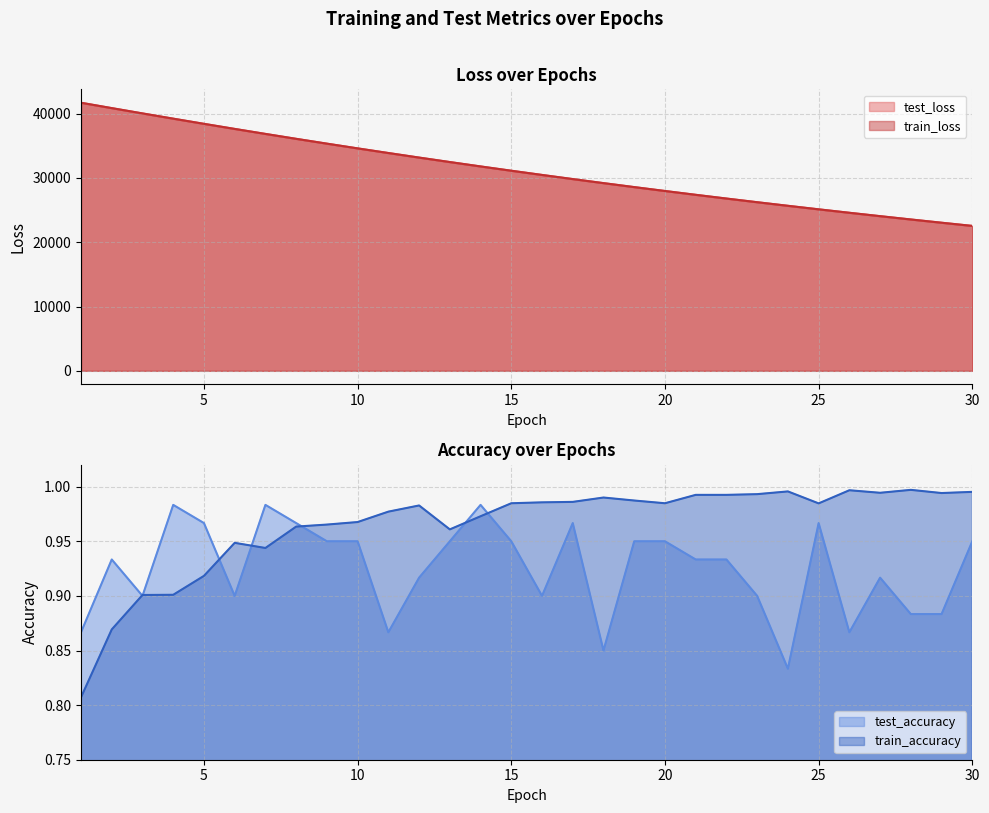

Where is the first local maximum for test_accuracy?

2